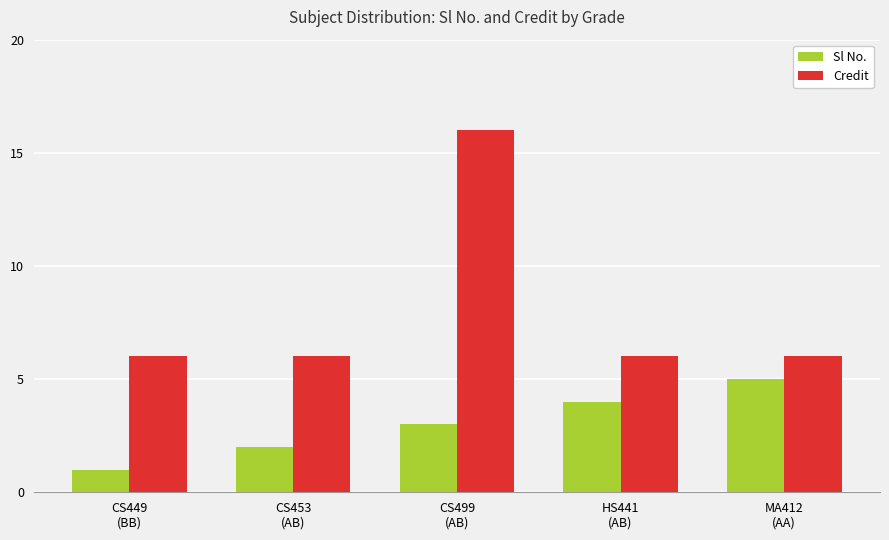

What is the label of the 4th bar from the right?

CS453
(AB)